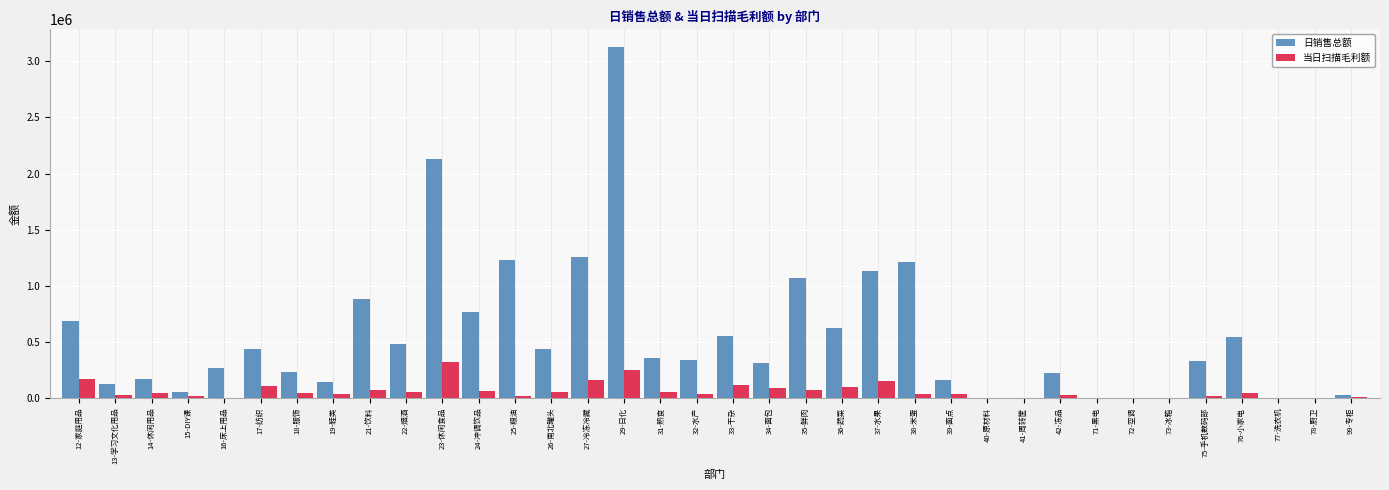

What is the sum of all 日销售总额 values?

19293885.4